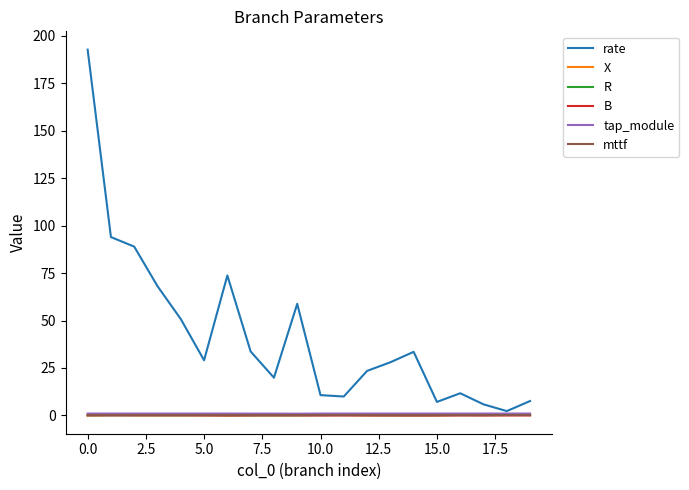

Which series has the widest spread of values?

rate